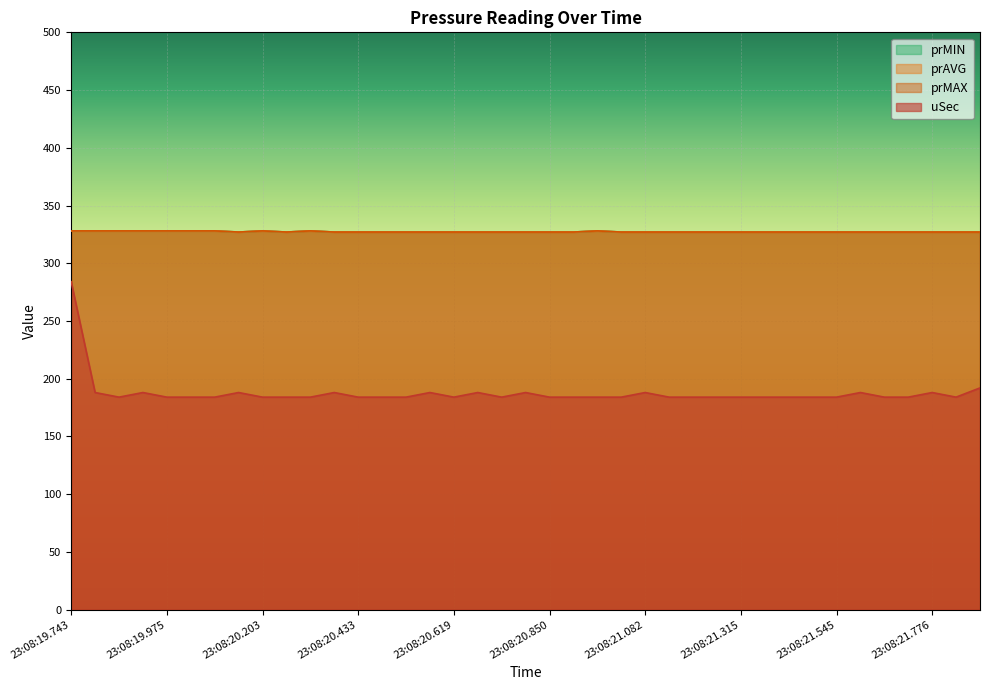

Is the value of prAVG at 23:08:21.500 greater than the value of prMIN at 23:08:20.433?

No